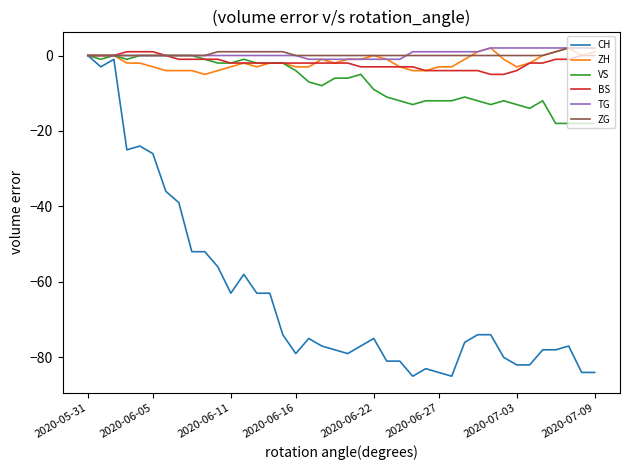

What is the difference between the maximum and minimum values in the ZH series?

7